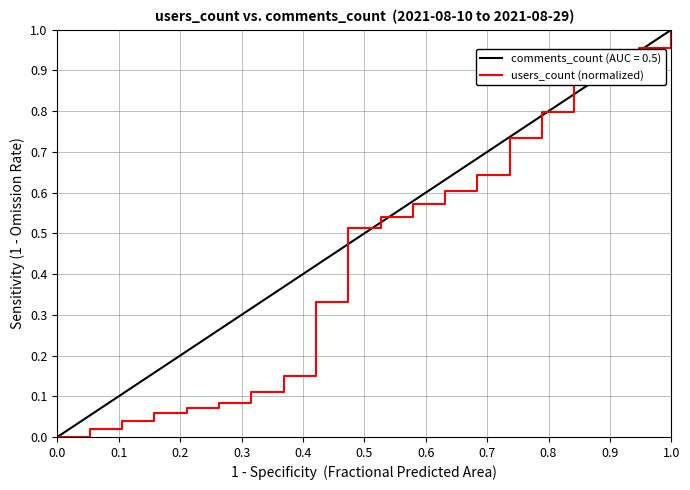

True or false: the data has more than 1 interior local peaks.

False